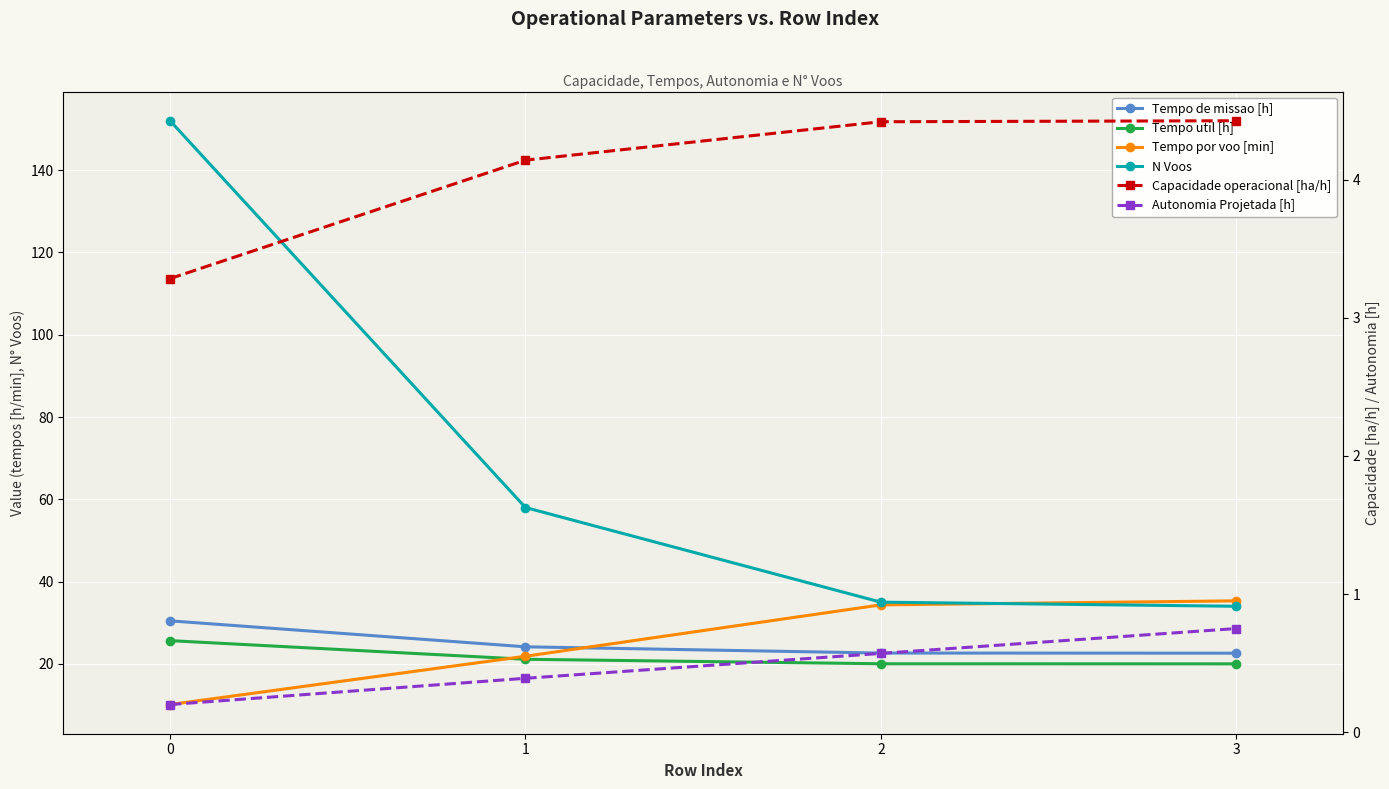

Is it true that Tempo por voo [min] equals 21.9 at 1?

True